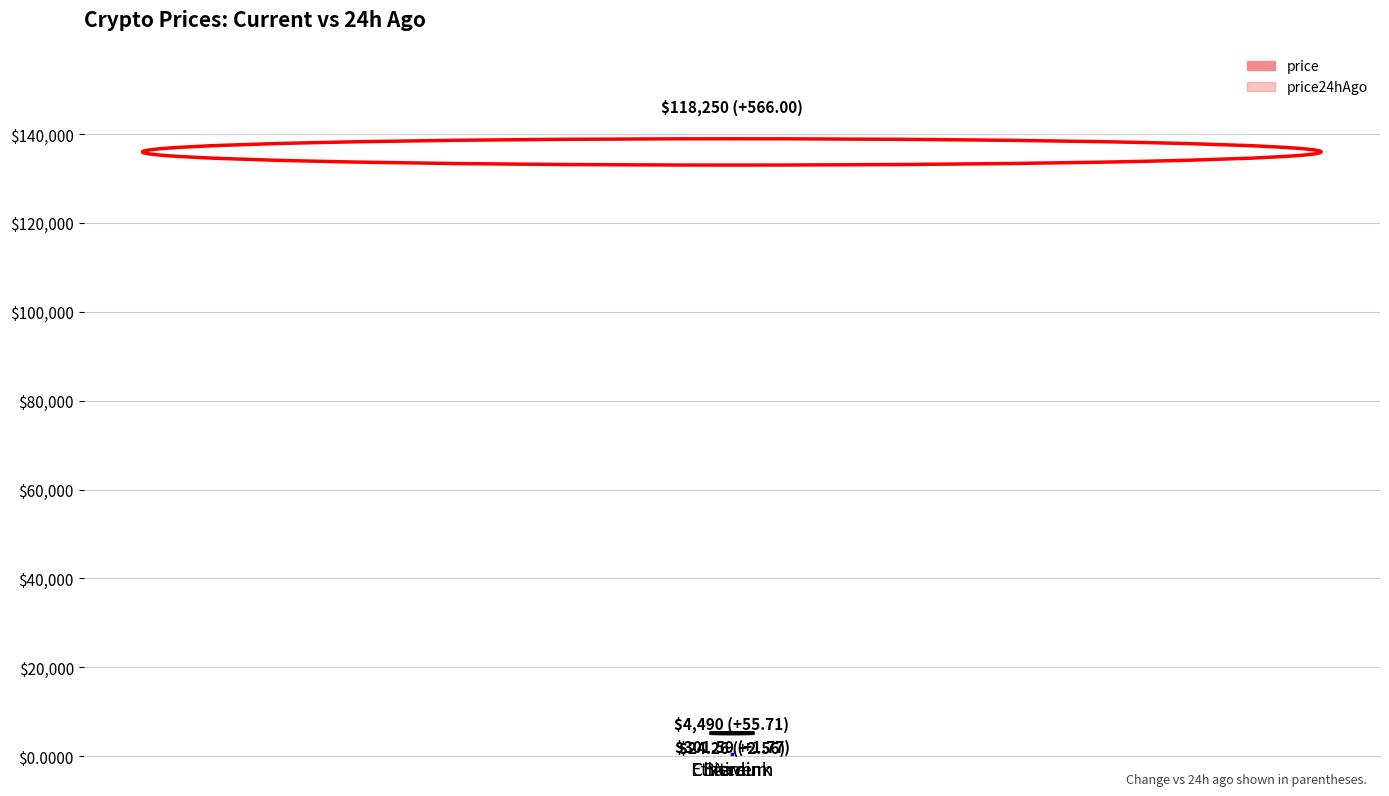

At which category is the sum across all series the highest?

Bitcoin